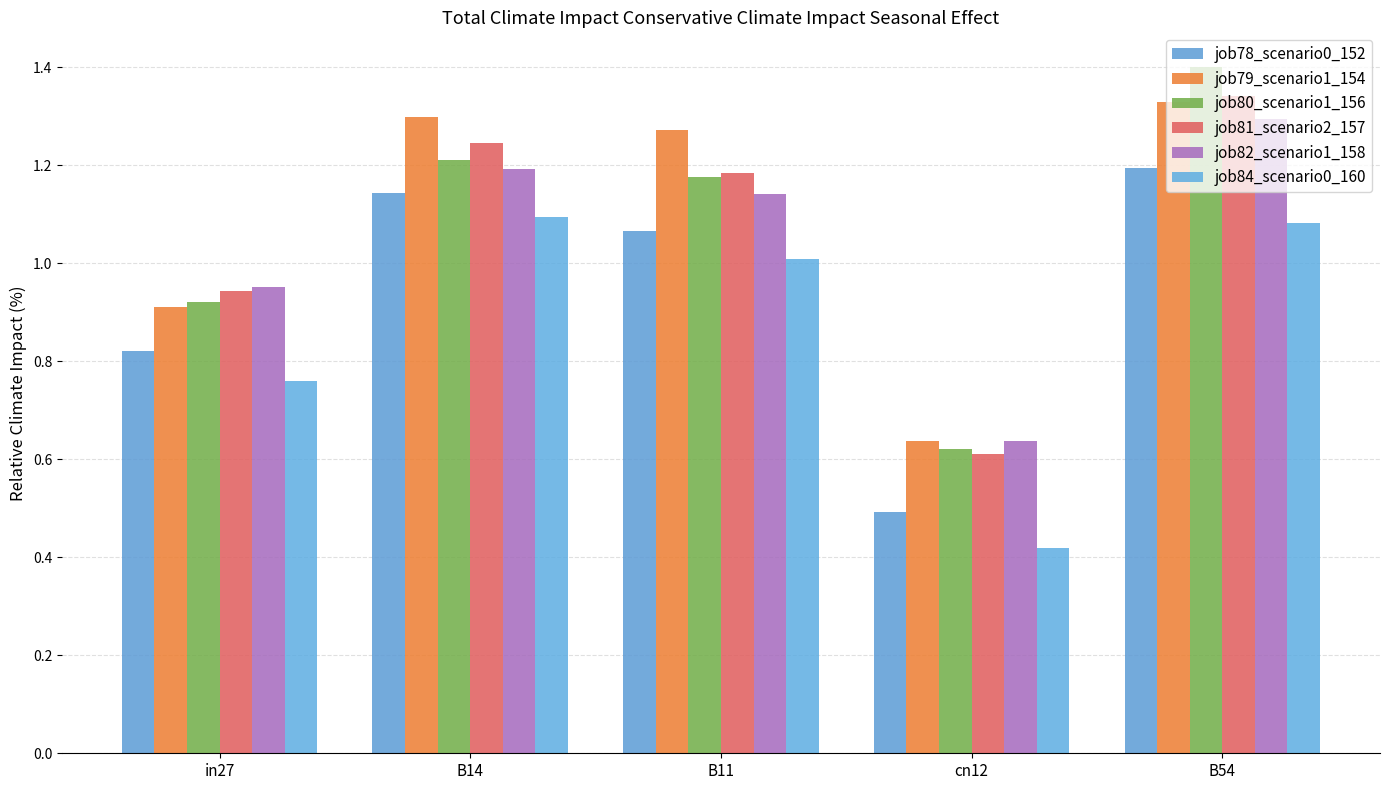

Rank the categories by job82_scenario1_158 value from lowest to highest.

cn12, in27, B11, B14, B54